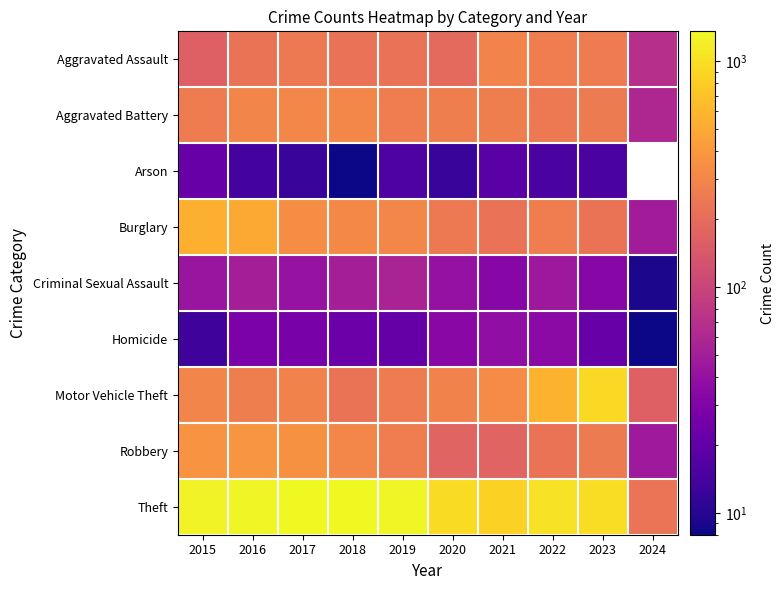

What is the minimum value shown in the chart?

8.0